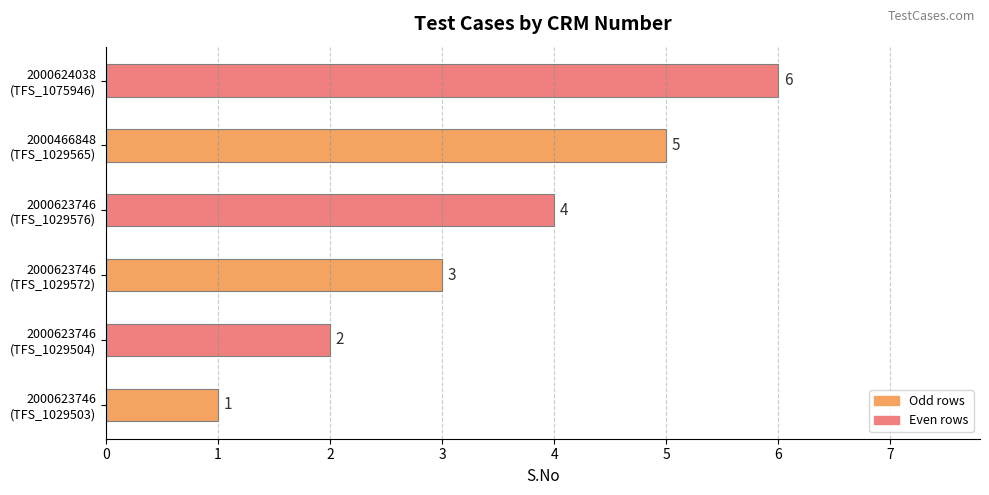

What is the maximum value shown in the chart?

6